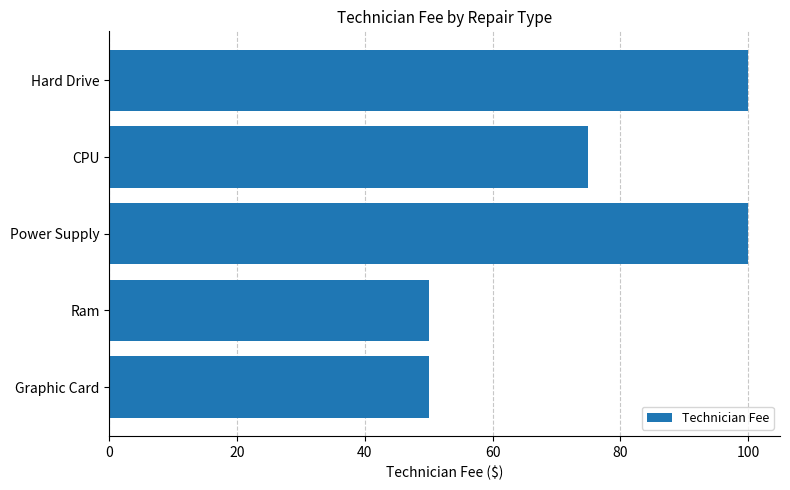

What is the change in value from Graphic Card to Hard Drive?

+50